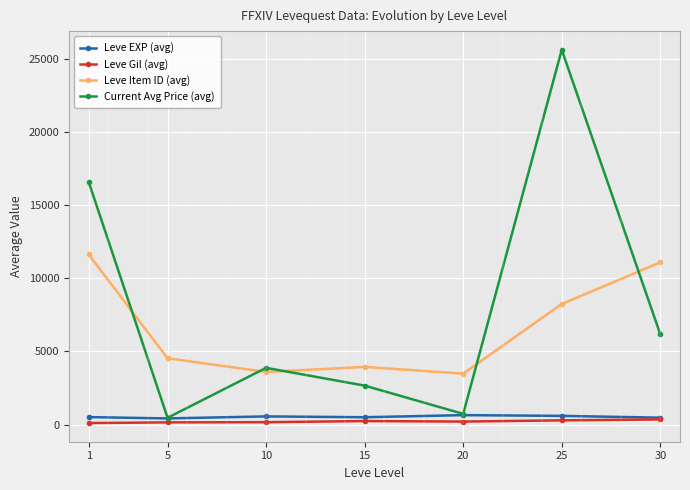

What is the value of the Leve EXP (avg) point at the 1st from the left?

520.0